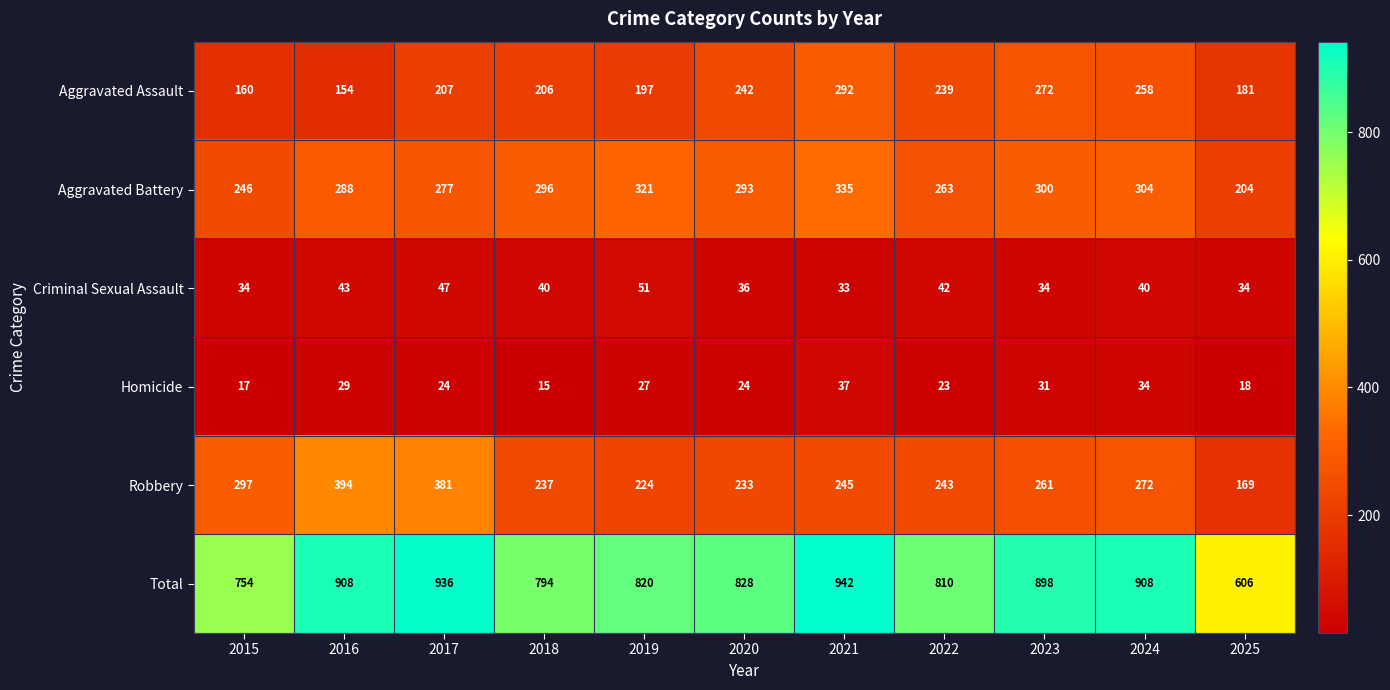

List the series in order of their peak value, lowest first.

Homicide, Criminal Sexual Assault, Aggravated Assault, Aggravated Battery, Robbery, Total